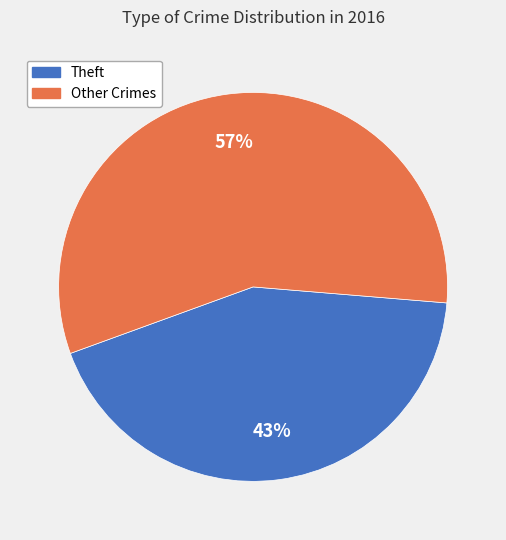

How many segments does this pie chart have?

2